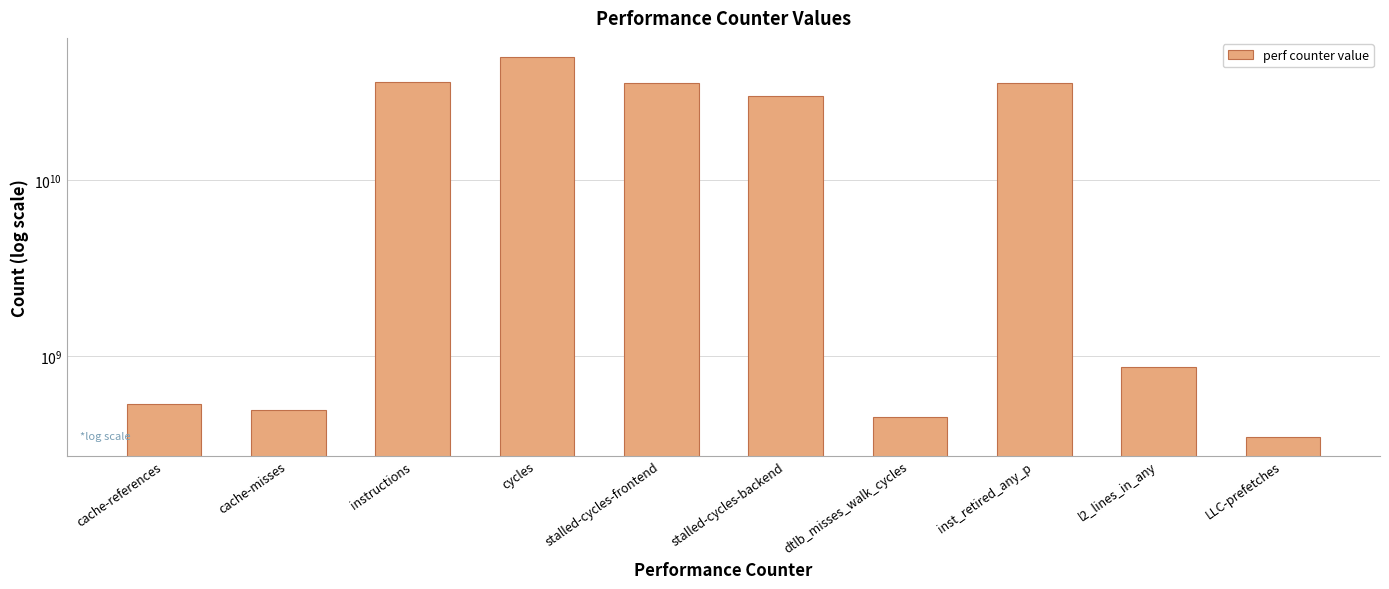

At which label is the value closest to 25023496234?

stalled-cycles-backend